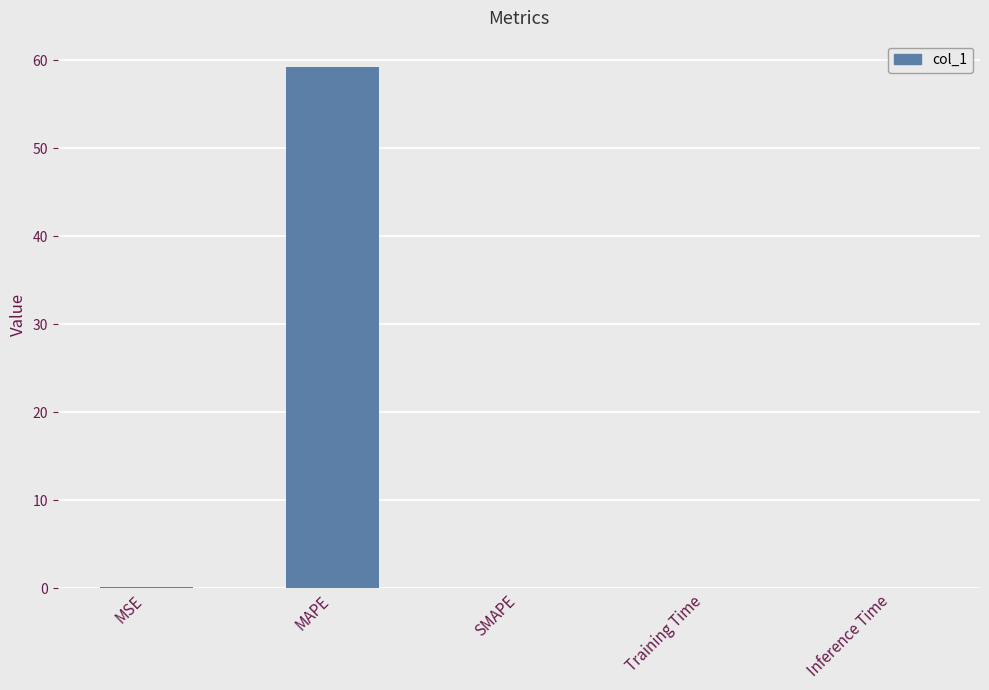

What is the sum of all values?

59.4